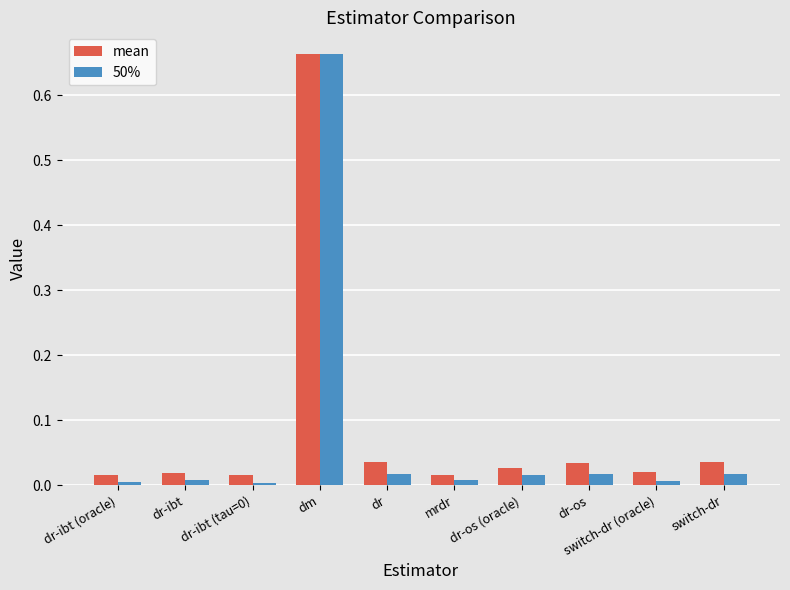

At which label does 50% reach its peak?

dm